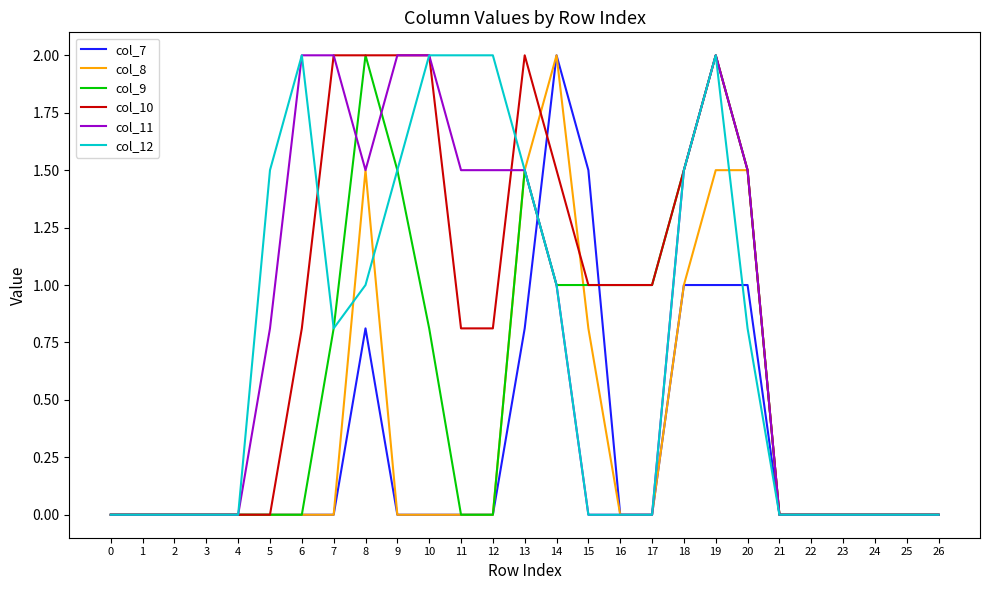

Which series changed the most between 13 and 22?

col_10